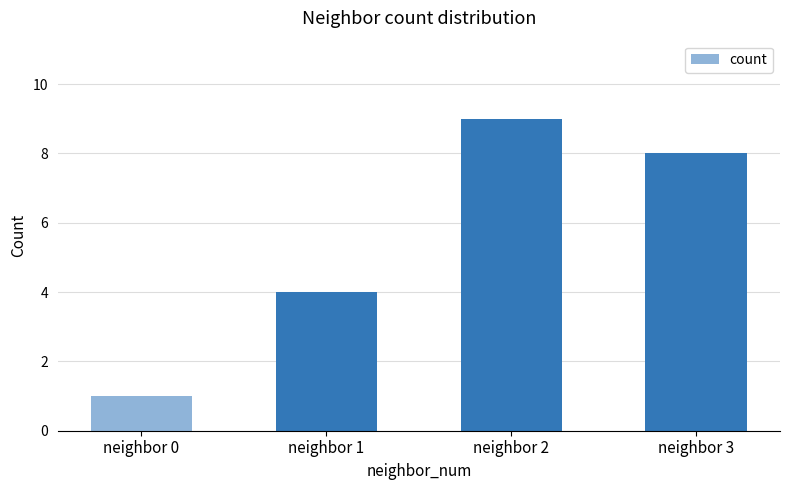

What is the minimum value shown in the chart?

1